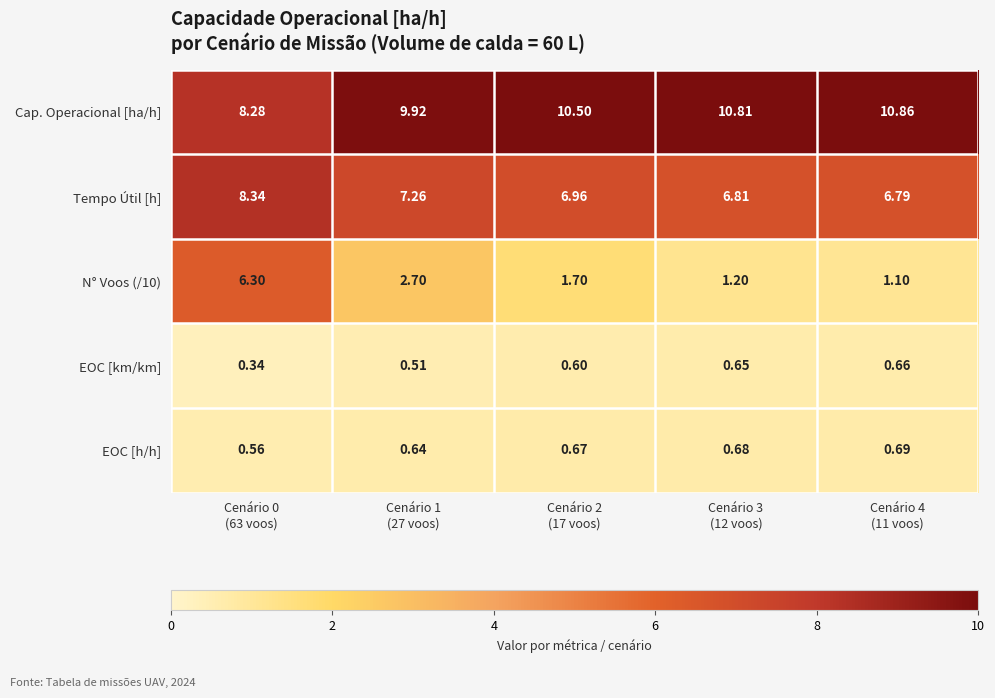

Reading right to left, extract all data points from this chart.

Cap. Operacional [ha/h]: Cenário 4
(11 voos)=10.9	Cenário 3
(12 voos)=10.8	Cenário 2
(17 voos)=10.5	Cenário 1
(27 voos)=9.9	Cenário 0
(63 voos)=8.3
Tempo Útil [h]: Cenário 4
(11 voos)=6.8	Cenário 3
(12 voos)=6.8	Cenário 2
(17 voos)=7.0	Cenário 1
(27 voos)=7.3	Cenário 0
(63 voos)=8.3
N° Voos (/10): Cenário 4
(11 voos)=1.1	Cenário 3
(12 voos)=1.2	Cenário 2
(17 voos)=1.7	Cenário 1
(27 voos)=2.7	Cenário 0
(63 voos)=6.3
EOC [km/km]: Cenário 4
(11 voos)=0.7	Cenário 3
(12 voos)=0.7	Cenário 2
(17 voos)=0.6	Cenário 1
(27 voos)=0.5	Cenário 0
(63 voos)=0.3
EOC [h/h]: Cenário 4
(11 voos)=0.7	Cenário 3
(12 voos)=0.7	Cenário 2
(17 voos)=0.7	Cenário 1
(27 voos)=0.6	Cenário 0
(63 voos)=0.6